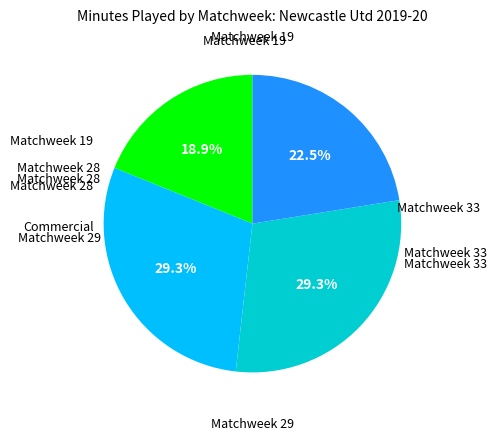

How many slices are in this pie chart?

4